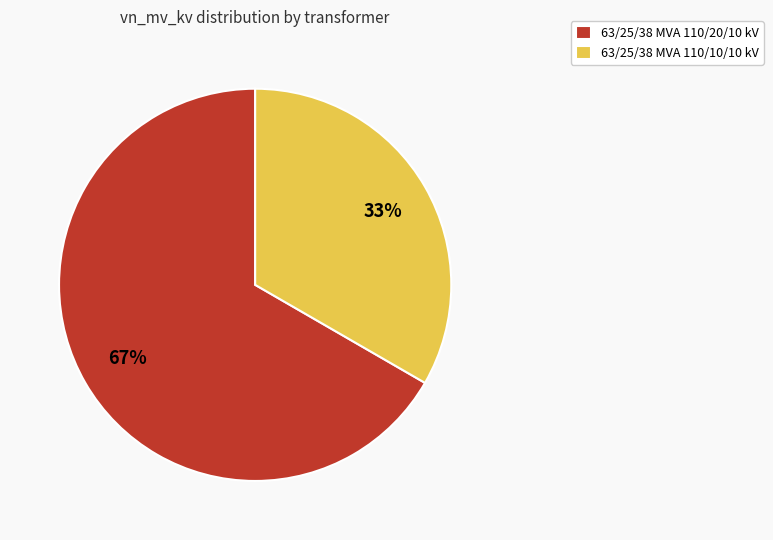

Is the sum of 63/25/38 MVA 110/20/10 kV and 63/25/38 MVA 110/10/10 kV greater than half?

Yes